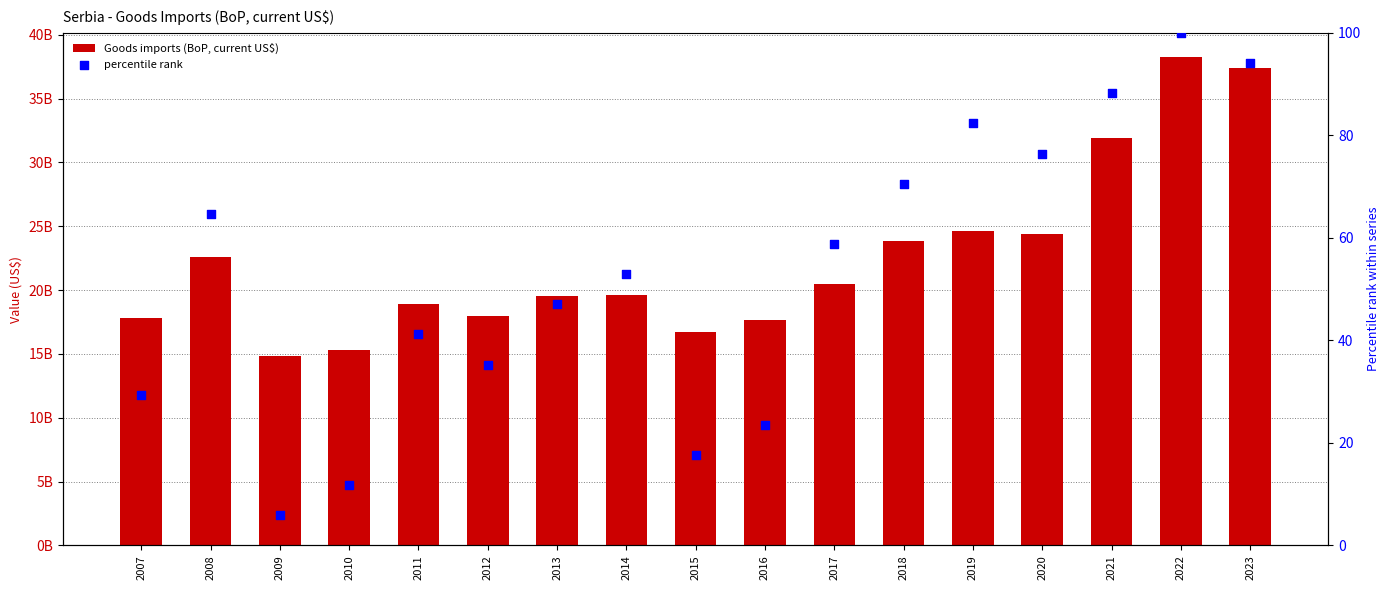

Which series has the largest total across all categories?

Goods imports (BoP, current US$)